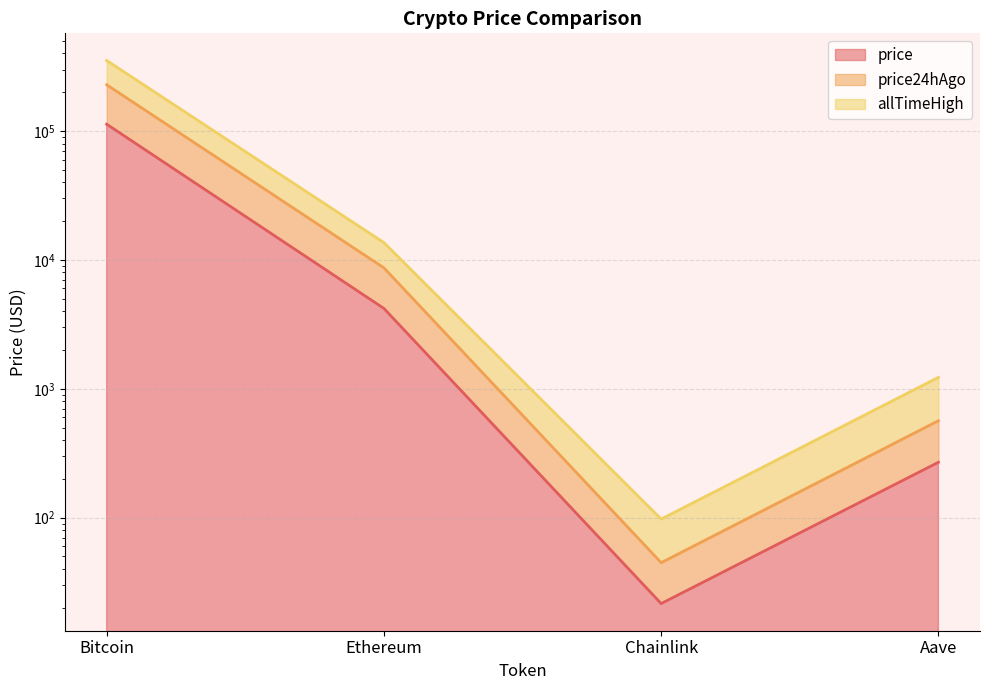

What position from the left is Bitcoin?

1